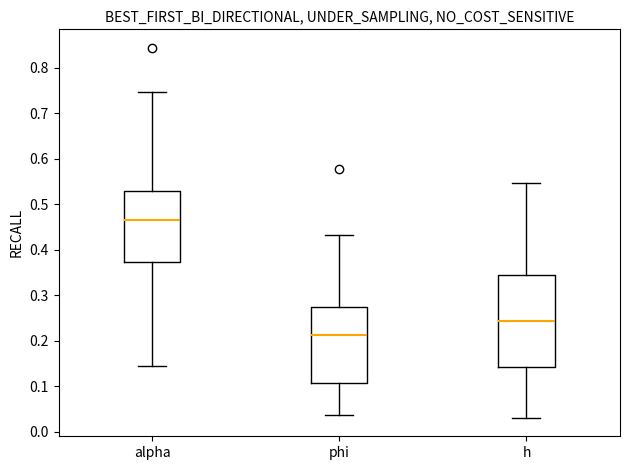

Where is the lower edge of the box for h on the y-axis? The values are not printed on the chart, so give them approximately, as read against the axis.

0.14